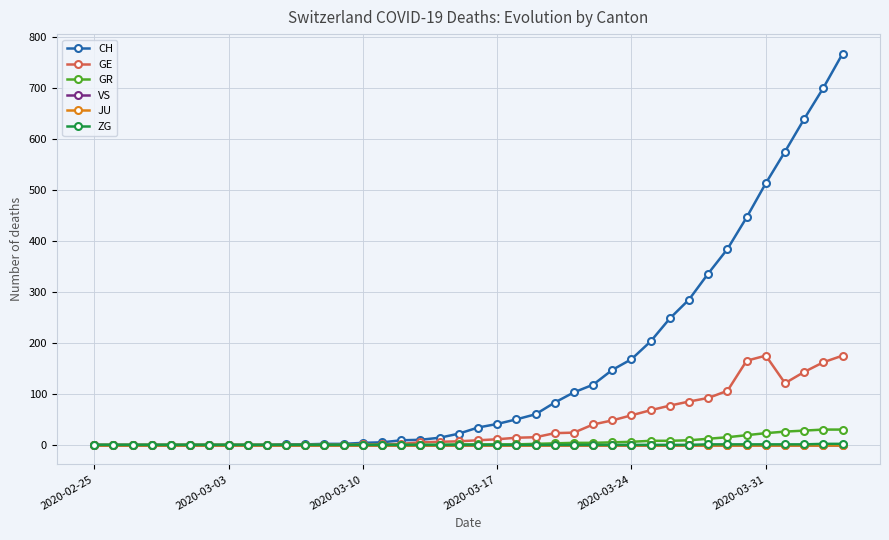

How many lines are shown in the chart?

6